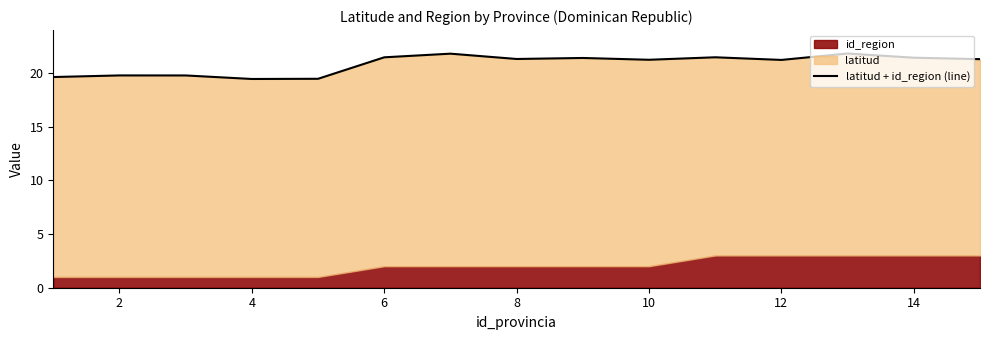

Approximately how many times larger is the value at 14 compared to 12?

1.0